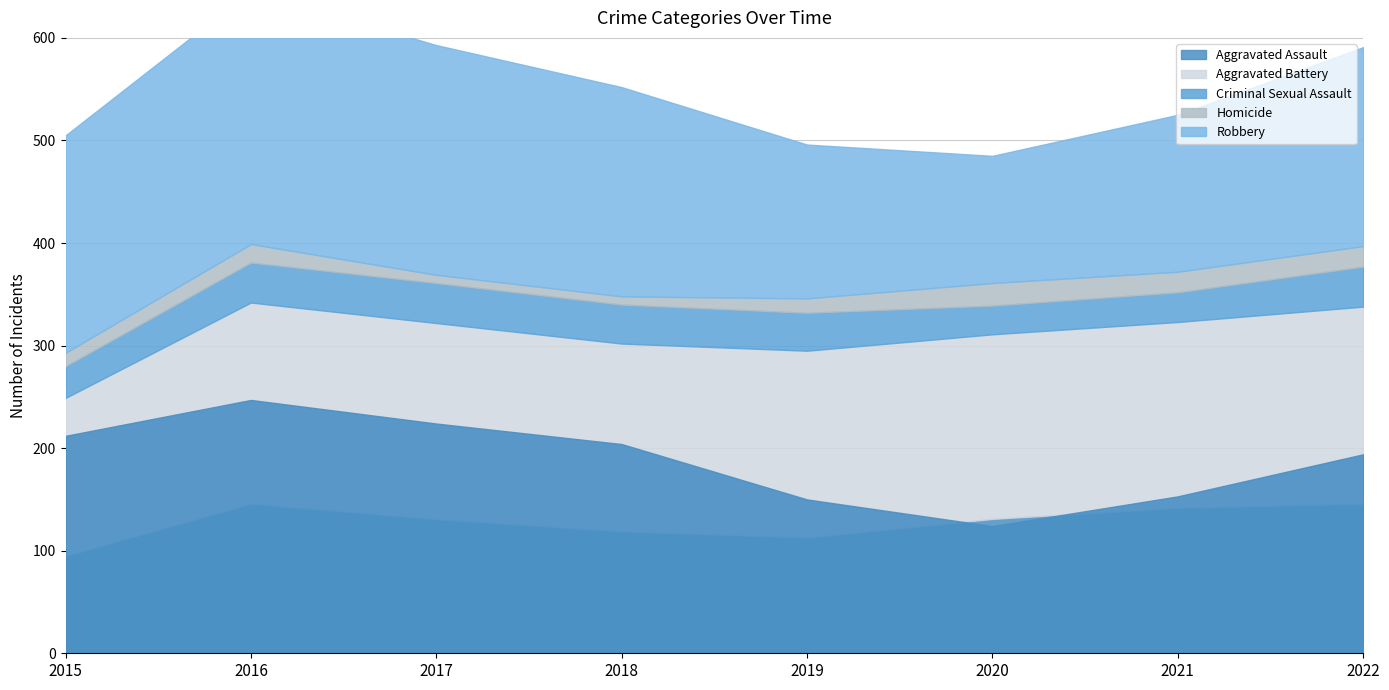

Reading left to right, list all the values displayed in this chart.

Aggravated Assault: 95	146	131	119	113	131	142	146
Aggravated Battery: 154	196	191	183	182	180	181	192
Criminal Sexual Assault: 31	39	39	38	37	28	29	39
Homicide: 13	18	8	8	14	22	20	20
Robbery: 212	247	224	204	150	124	153	194